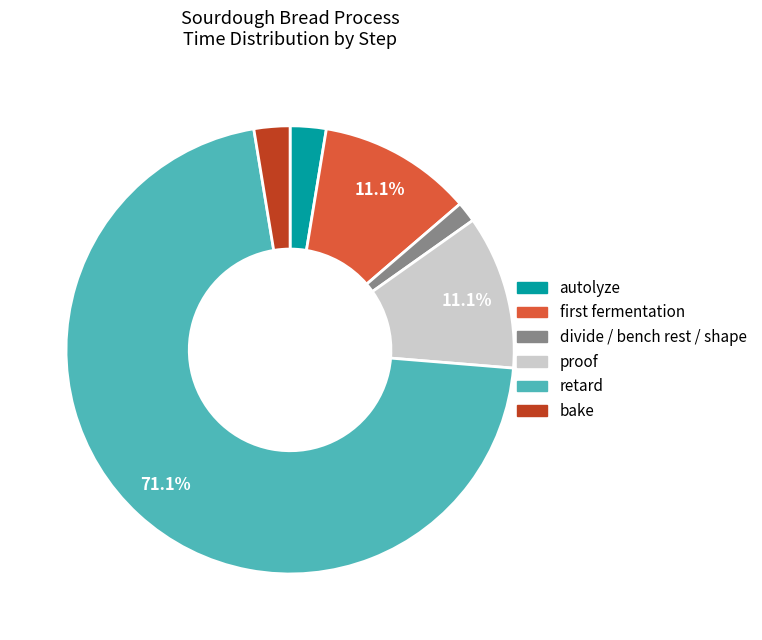

True or false: divide / bench rest / shape accounts for 16% of the total.

False